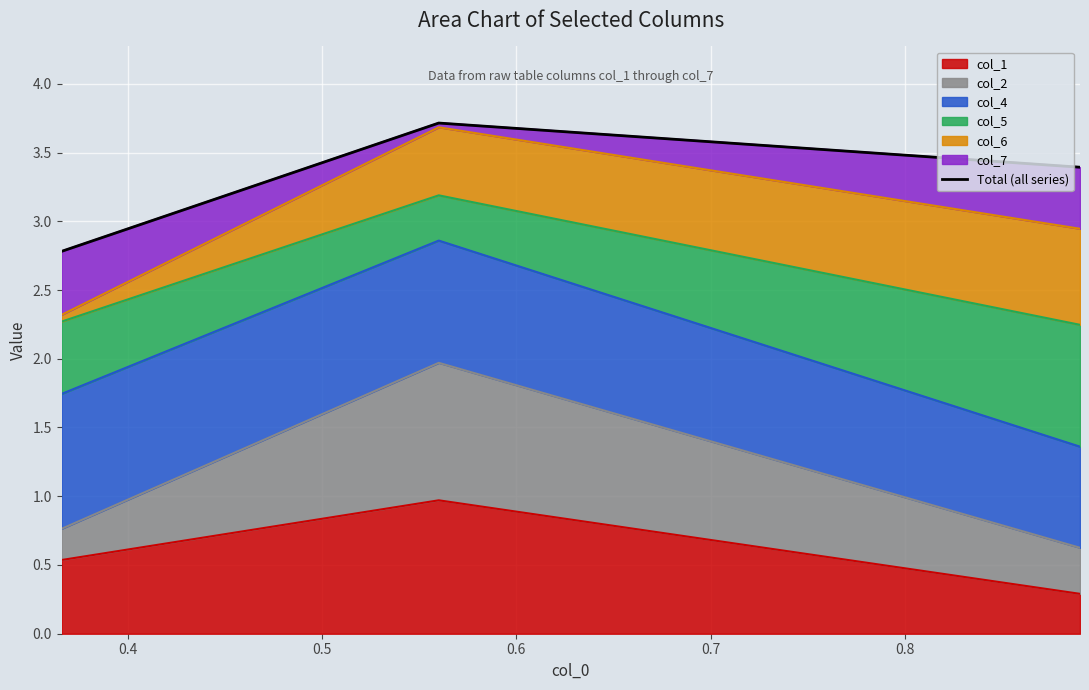

True or false: the data shows 1.3 at 0.3.

False